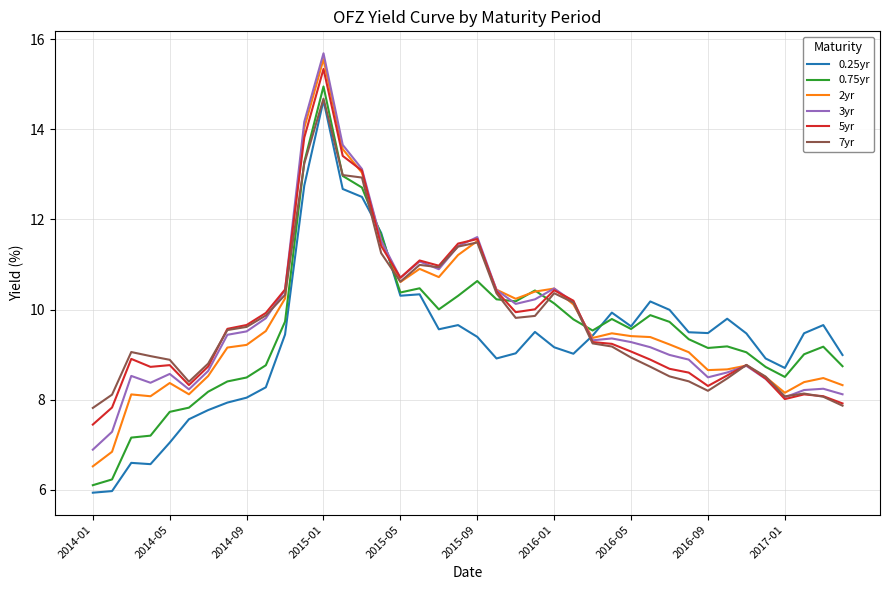

What is the smallest value displayed?

5.9